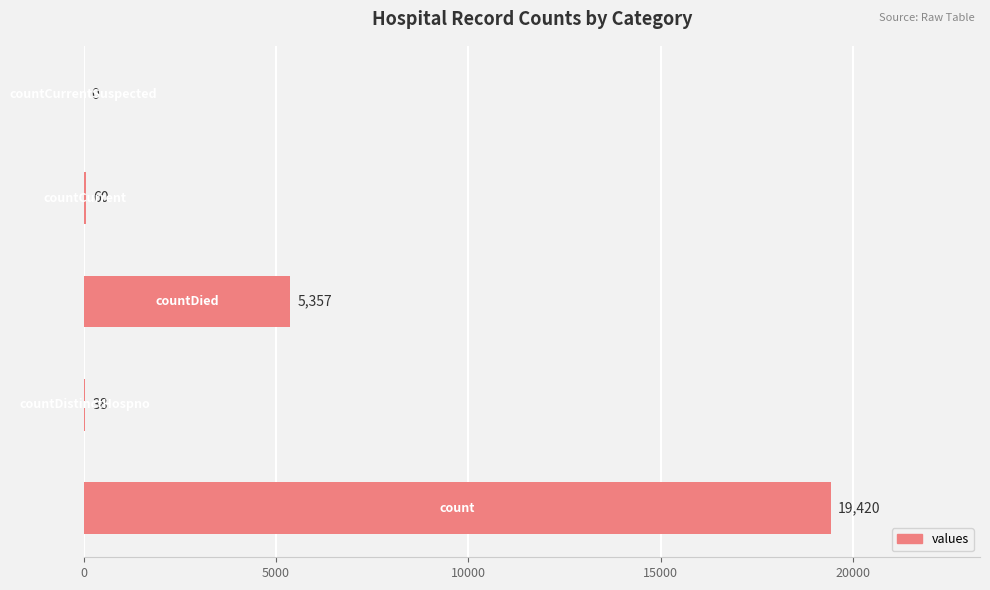

How many positive values are there?

4